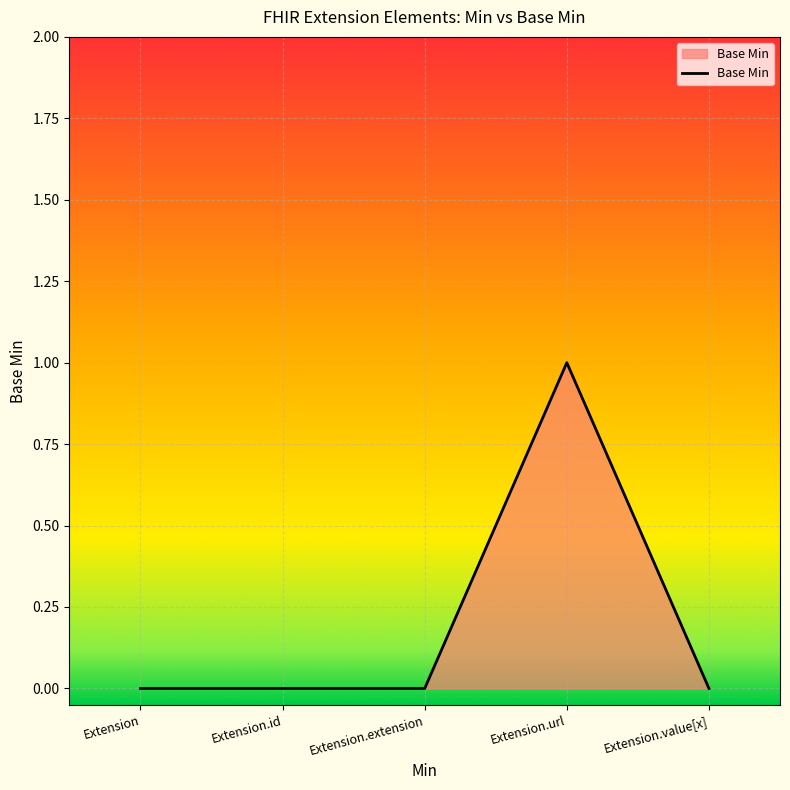

How many values are between 0 and 1?

5